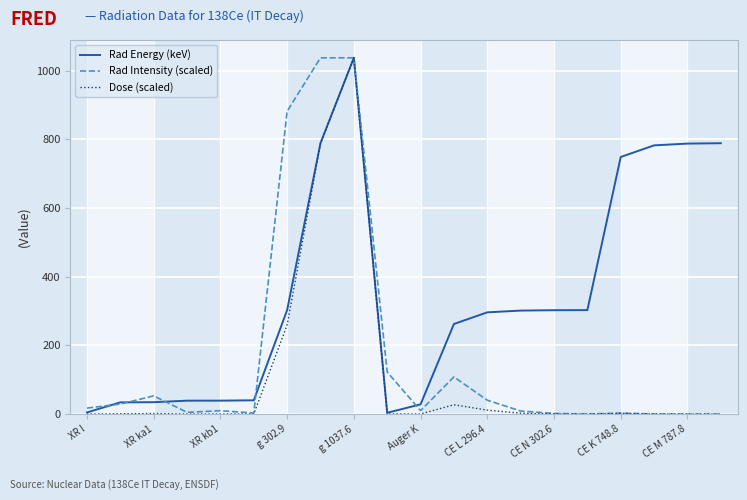

List the series in order of their overall mean, lowest first.

Dose (scaled), Rad Intensity (scaled), Rad Energy (keV)